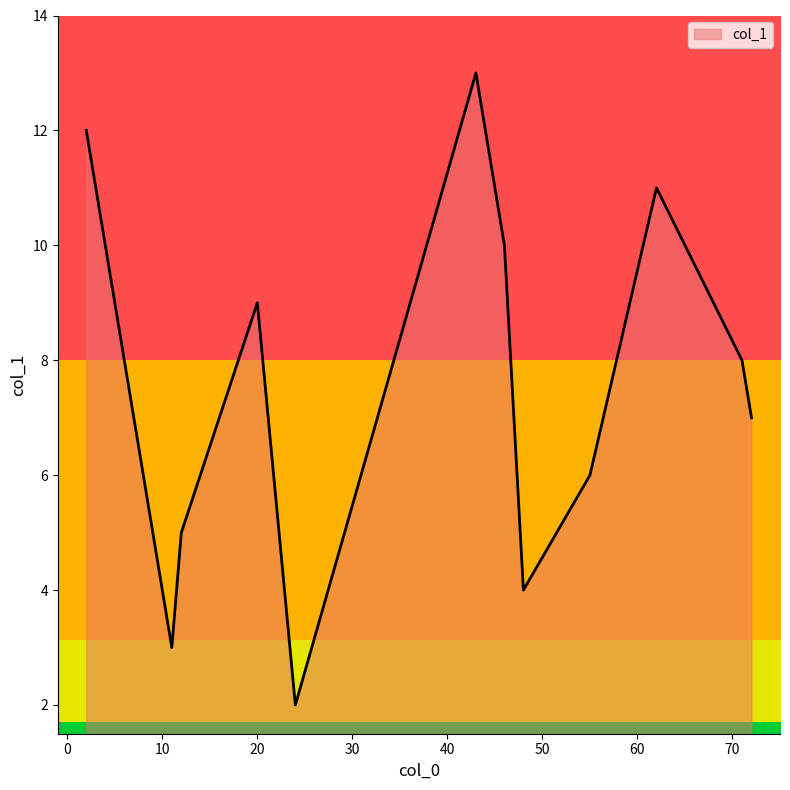

What is the difference between the maximum and minimum values?

11